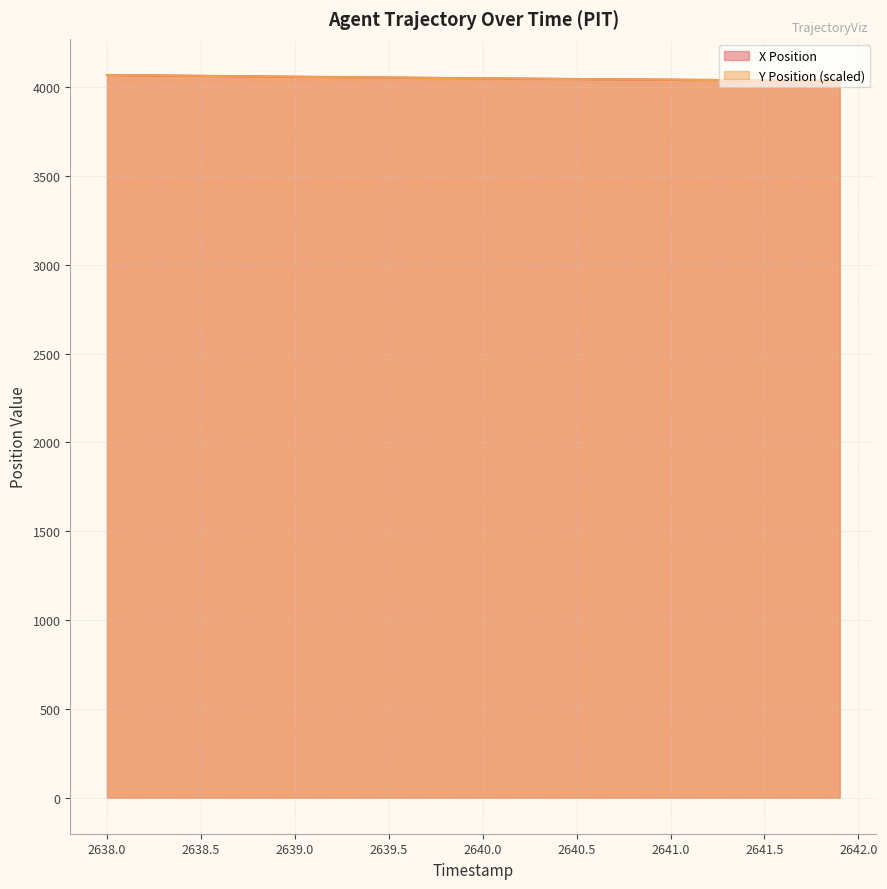

What is the maximum value for Y Position (scaled)?

4069.2